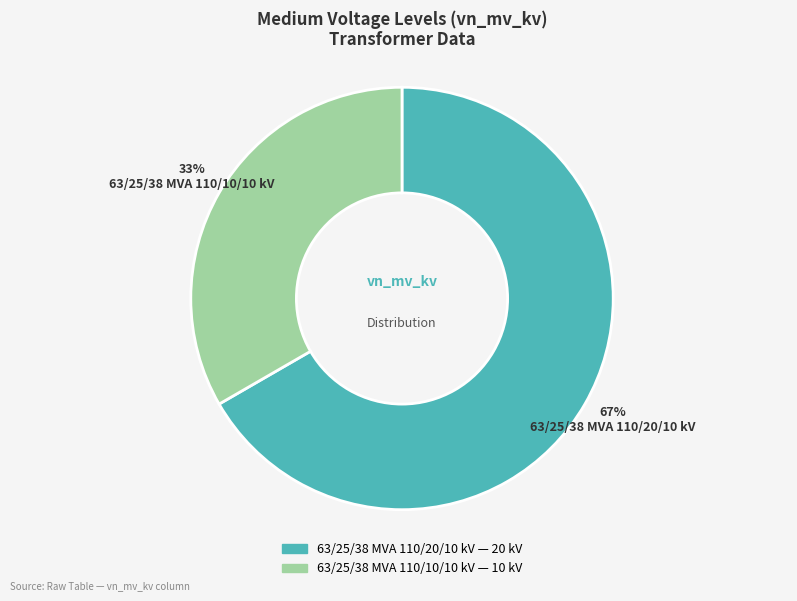

The 63/25/38 MVA 110/20/10 kV slice represents 67% of the pie. True or false?

True